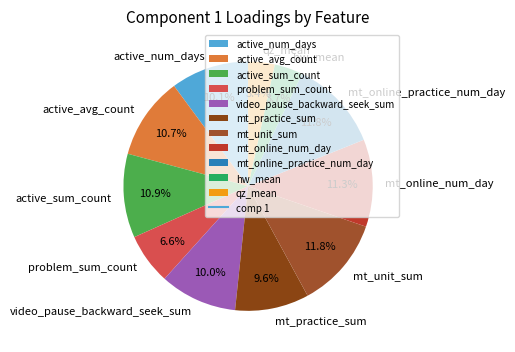

True or false: problem_sum_count accounts for 7% of the total.

True